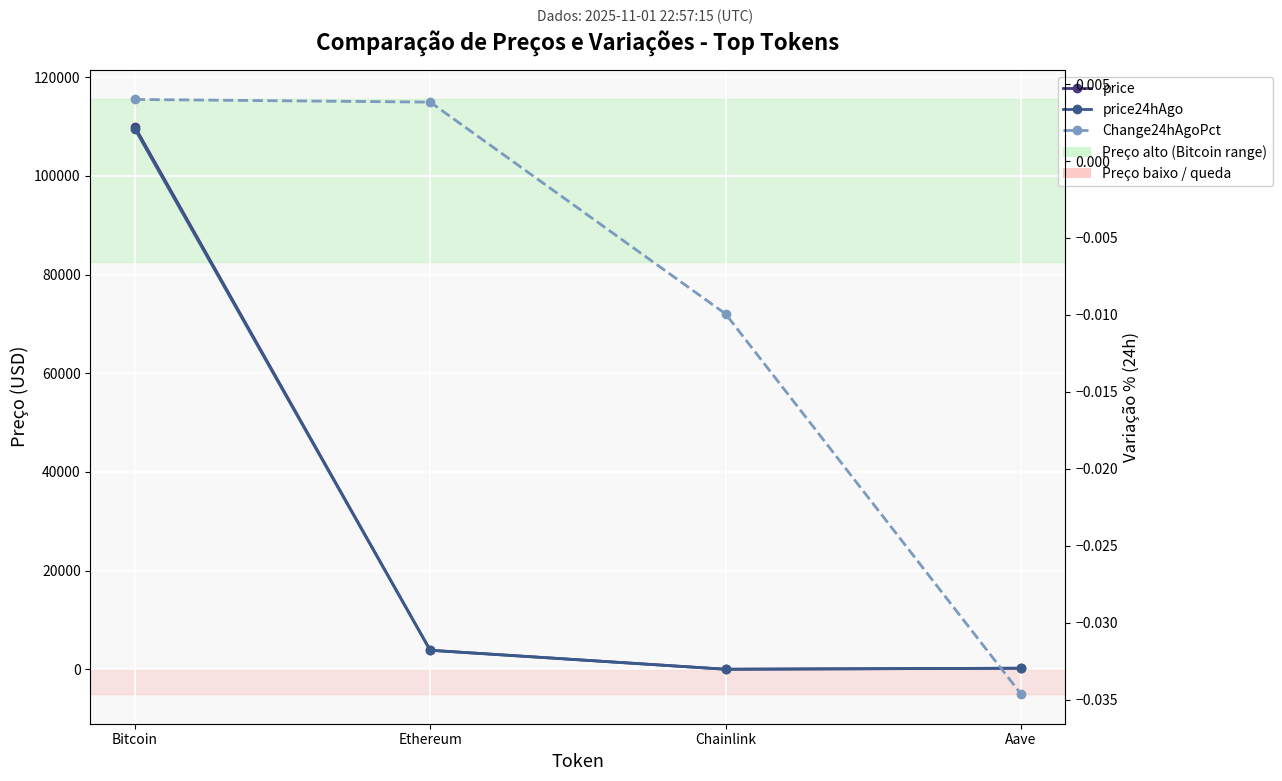

Which series has the largest range (max minus min)?

price